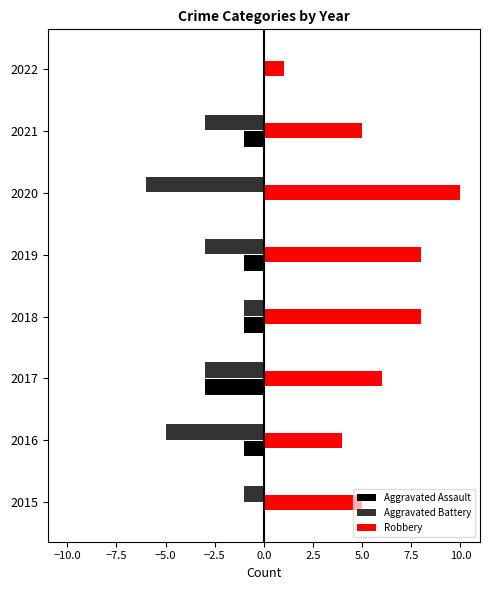

Between 2018 and 2021, which series saw the biggest shift?

Robbery